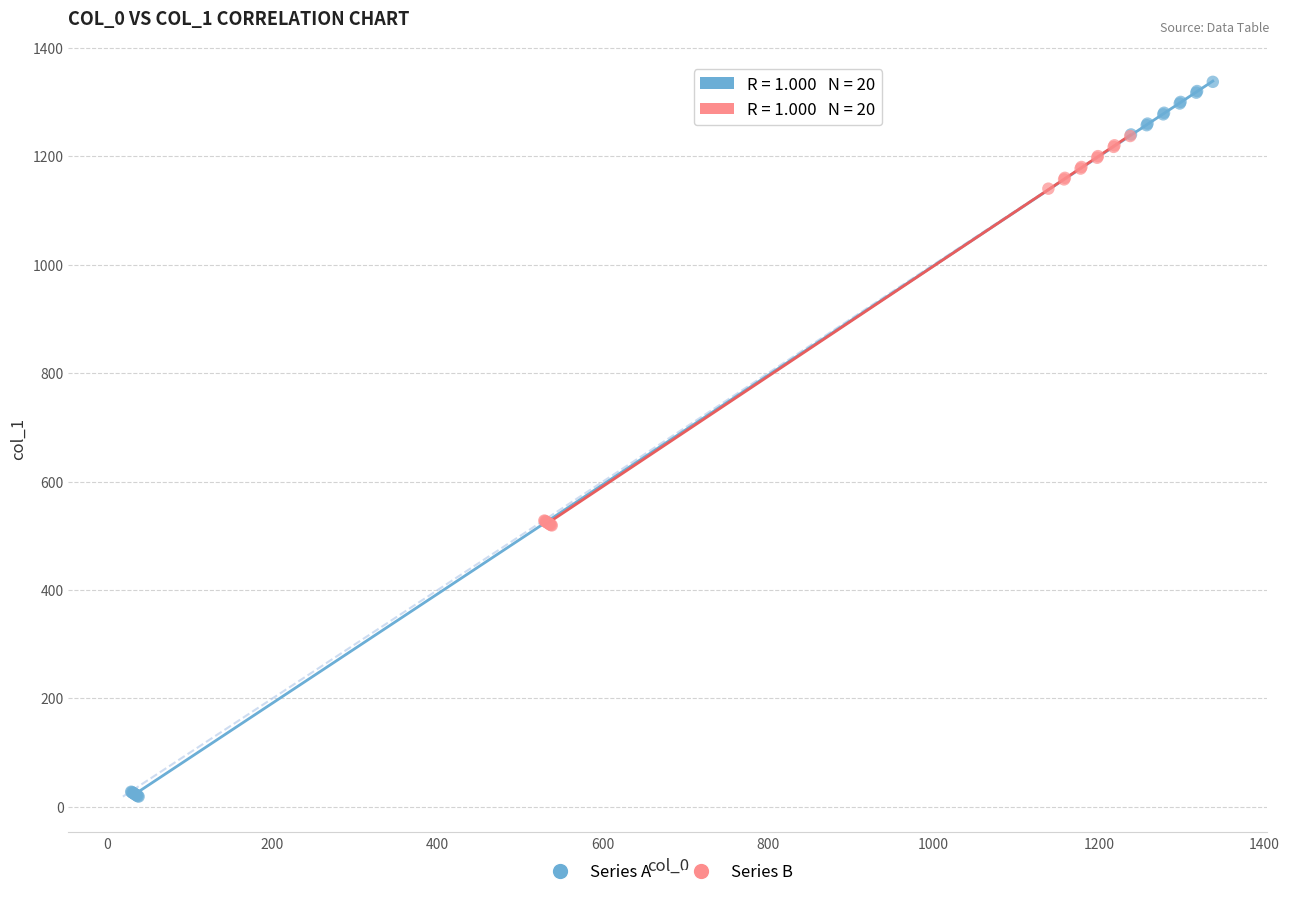

Which series has the widest spread of Y values?

Series A